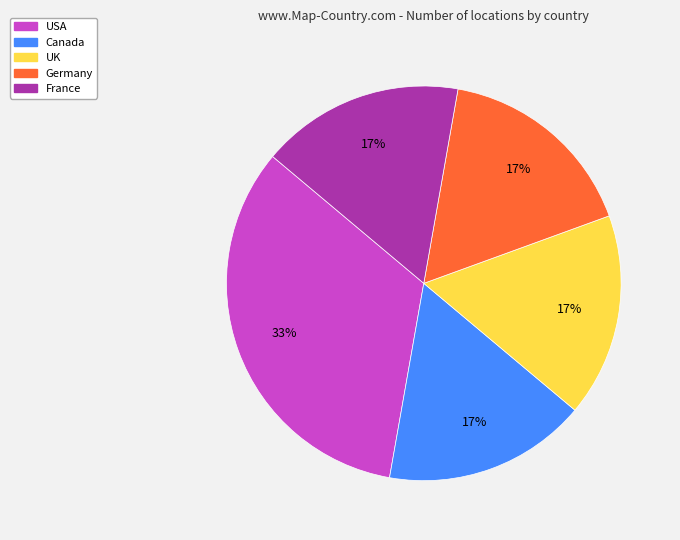

How many slices are in this pie chart?

5